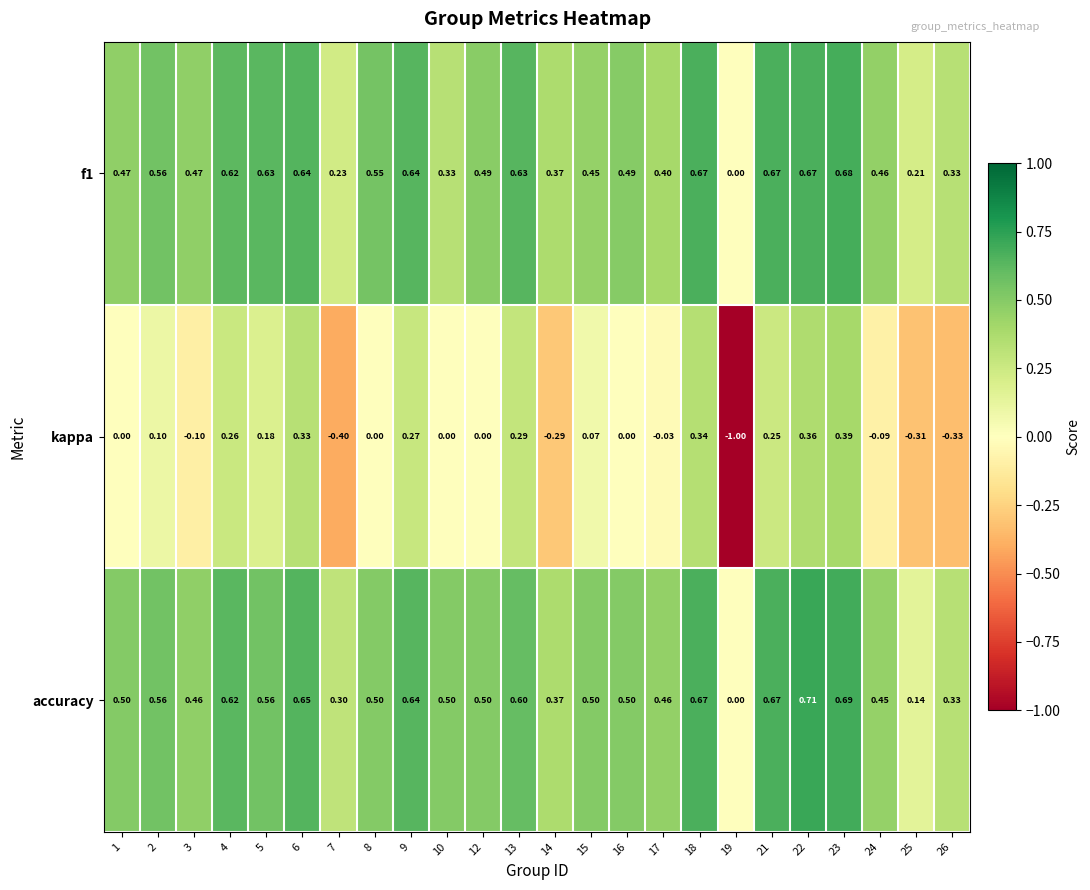

Between 17 and 25, which series saw the biggest shift?

accuracy